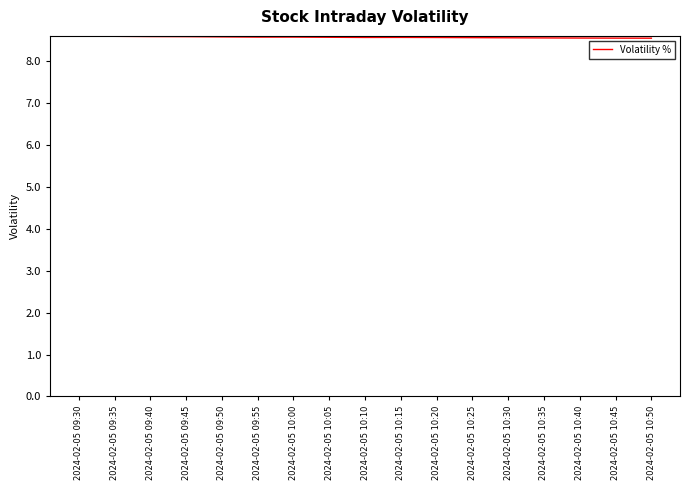

Count the values in the range 8 to 9.

17